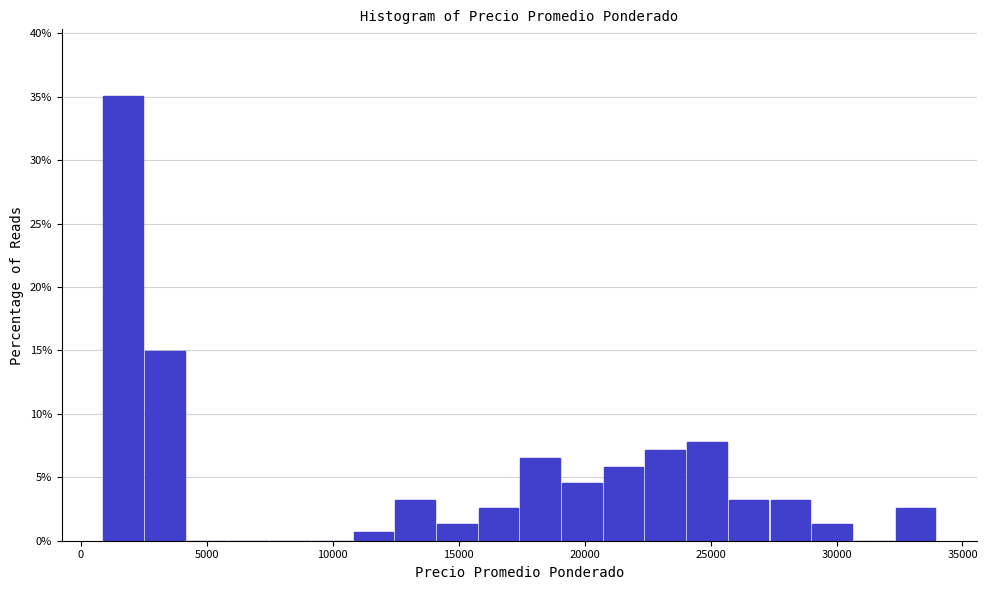

Around what value on the x-axis is the tallest bar? Give the approximate position of its centre, as read against the axis.

1500